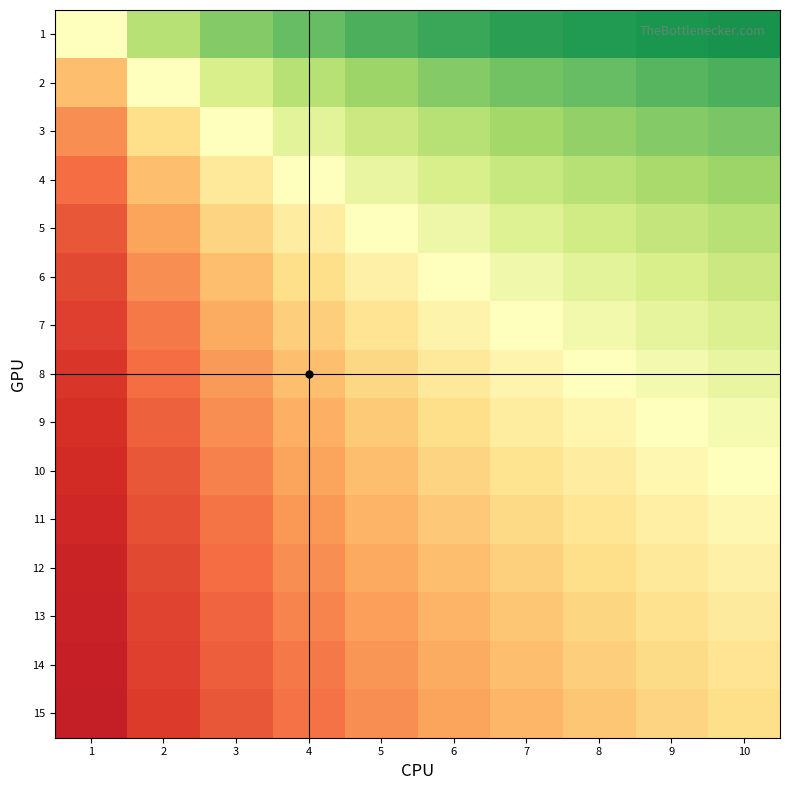

Reading left to right, list all the values displayed in this chart.

1: 1=0.5	2=0.7	3=0.8	4=0.8	5=0.8	6=0.9	7=0.9	8=0.9	9=0.9	10=0.9
2: 1=0.3	2=0.5	3=0.6	4=0.7	5=0.7	6=0.8	7=0.8	8=0.8	9=0.8	10=0.8
3: 1=0.2	2=0.4	3=0.5	4=0.6	5=0.6	6=0.7	7=0.7	8=0.7	9=0.8	10=0.8
4: 1=0.2	2=0.3	3=0.4	4=0.5	5=0.6	6=0.6	7=0.6	8=0.7	9=0.7	10=0.7
5: 1=0.2	2=0.3	3=0.4	4=0.4	5=0.5	6=0.5	7=0.6	8=0.6	9=0.6	10=0.7
6: 1=0.1	2=0.2	3=0.3	4=0.4	5=0.5	6=0.5	7=0.5	8=0.6	9=0.6	10=0.6
7: 1=0.1	2=0.2	3=0.3	4=0.4	5=0.4	6=0.5	7=0.5	8=0.5	9=0.6	10=0.6
8: 1=0.1	2=0.2	3=0.3	4=0.3	5=0.4	6=0.4	7=0.5	8=0.5	9=0.5	10=0.6
9: 1=0.1	2=0.2	3=0.2	4=0.3	5=0.4	6=0.4	7=0.4	8=0.5	9=0.5	10=0.5
10: 1=0.1	2=0.2	3=0.2	4=0.3	5=0.3	6=0.4	7=0.4	8=0.4	9=0.5	10=0.5
11: 1=0.1	2=0.2	3=0.2	4=0.3	5=0.3	6=0.4	7=0.4	8=0.4	9=0.5	10=0.5
12: 1=0.1	2=0.1	3=0.2	4=0.2	5=0.3	6=0.3	7=0.4	8=0.4	9=0.4	10=0.5
13: 1=0.1	2=0.1	3=0.2	4=0.2	5=0.3	6=0.3	7=0.3	8=0.4	9=0.4	10=0.4
14: 1=0.1	2=0.1	3=0.2	4=0.2	5=0.3	6=0.3	7=0.3	8=0.4	9=0.4	10=0.4
15: 1=0.1	2=0.1	3=0.2	4=0.2	5=0.2	6=0.3	7=0.3	8=0.3	9=0.4	10=0.4